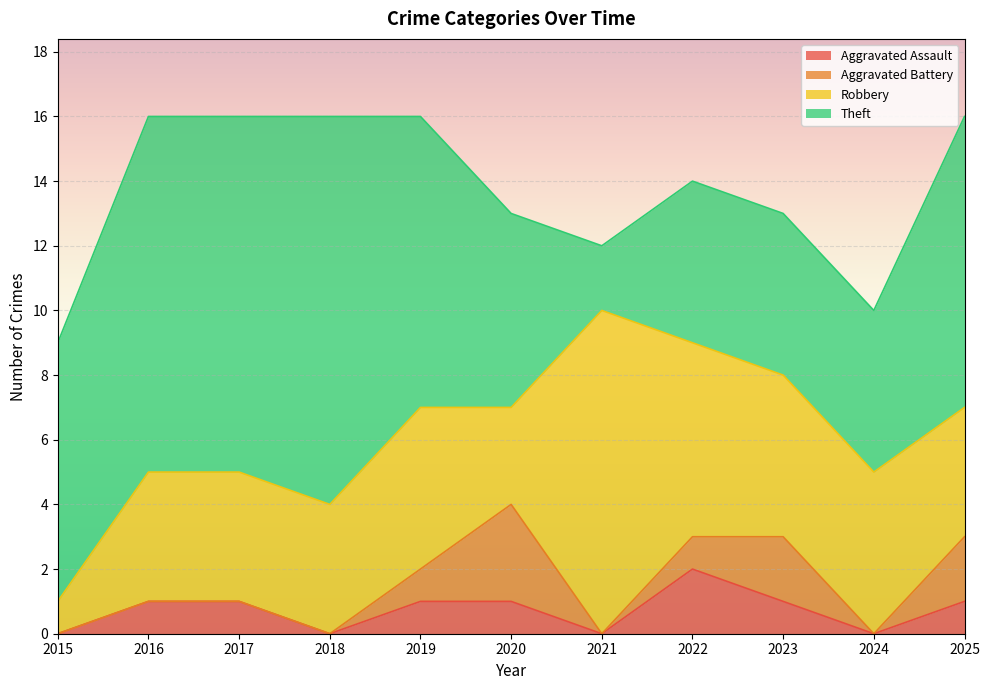

Reading right to left, transcribe all the data shown in this chart.

Aggravated Assault: 1	0	1	2	0	1	1	0	1	1	0
Aggravated Battery: 2	0	2	1	0	3	1	0	0	0	0
Robbery: 4	5	5	6	10	3	5	4	4	4	1
Theft: 9	5	5	5	2	6	9	12	11	11	8